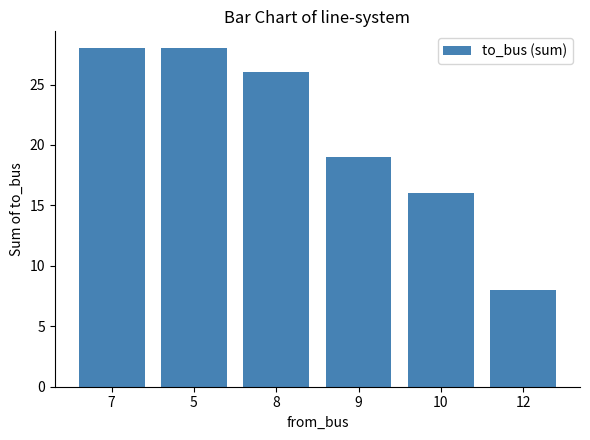

Approximately how many times larger is the value at 5 compared to 7?

1.0